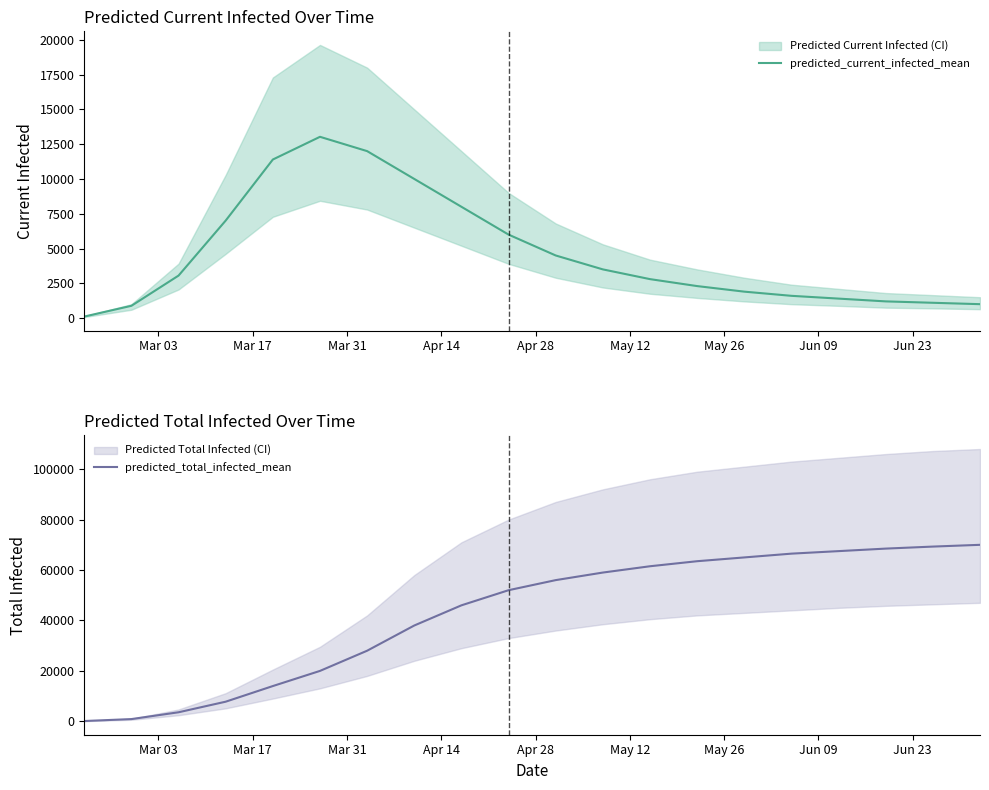

What is the highest value of the predicted_current_infected_mean series?

13029